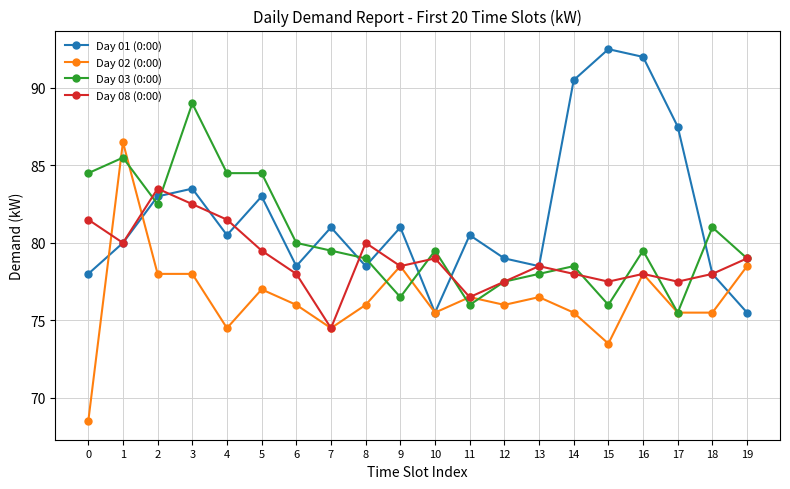

Does the chart have visible grid lines?

Yes